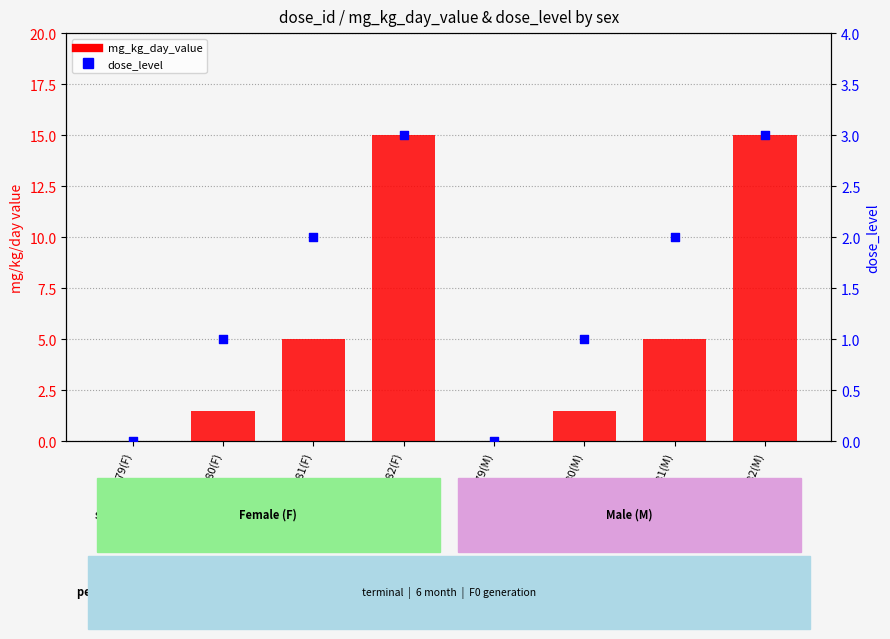

Which series has the largest Y range (max minus min)?

mg_kg_day_value